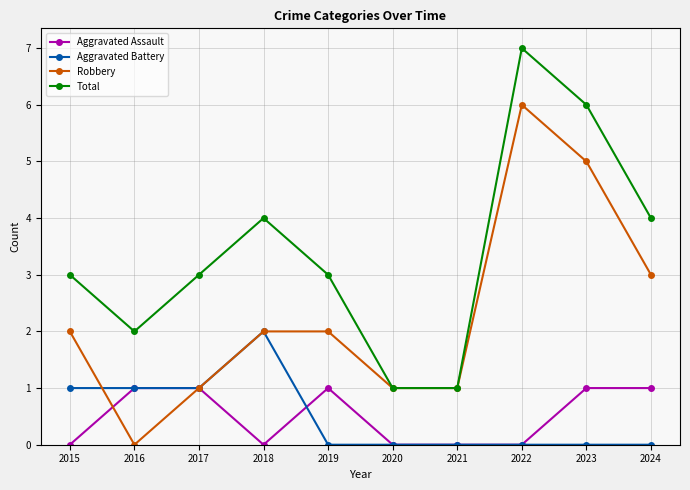

Rank the series by their maximum value, from highest to lowest.

Total, Robbery, Aggravated Battery, Aggravated Assault